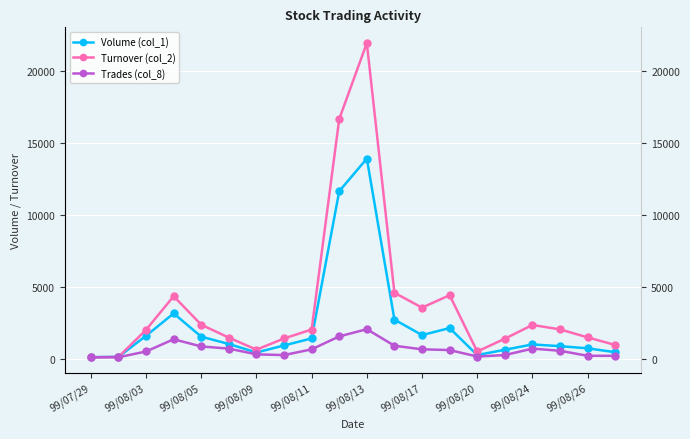

At how many categories does at least one series exceed 14795?

2